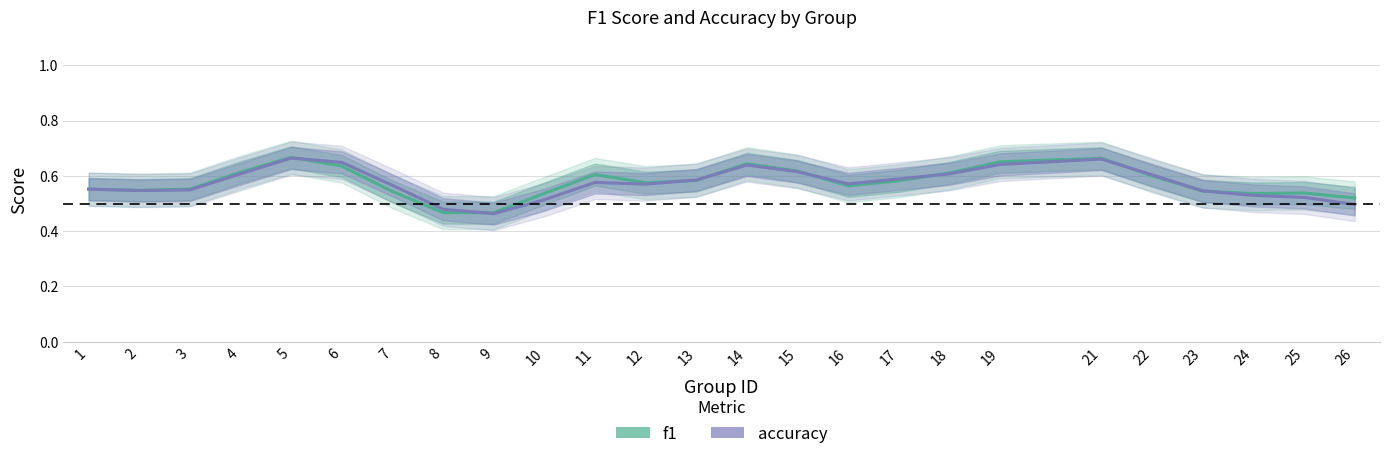

Rank the series by their average value, from lowest to highest.

accuracy, f1